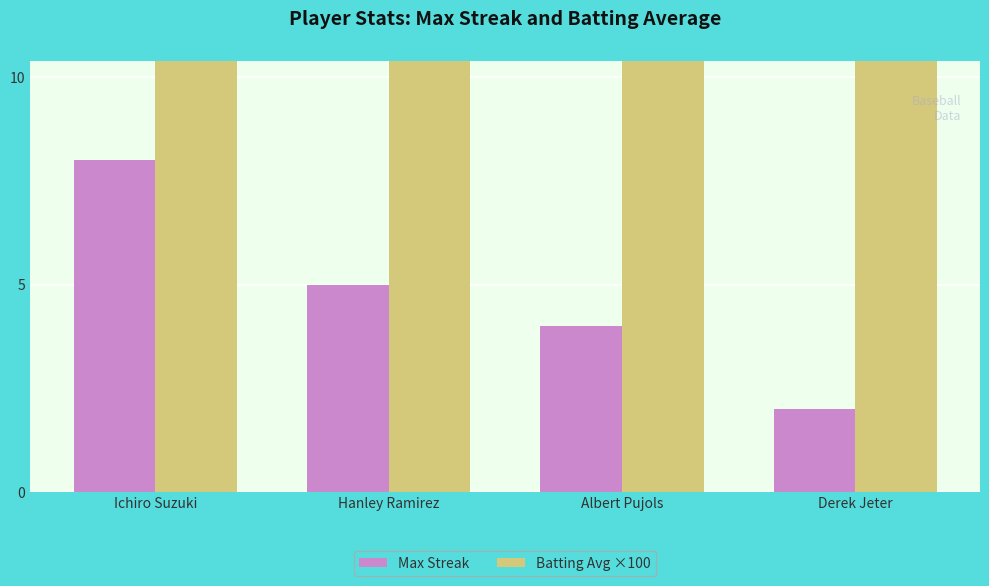

Which series has the largest total across all categories?

Batting Avg ×100